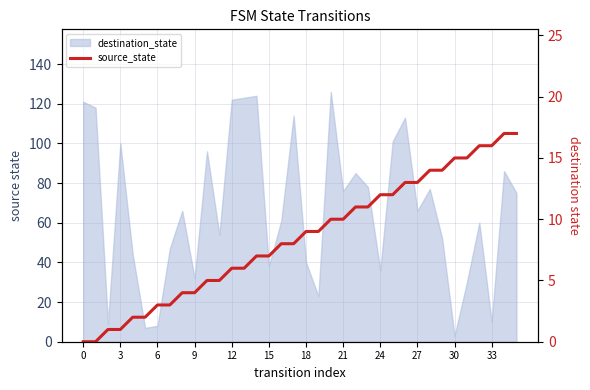

The value at 15 is 7. True or false?

True